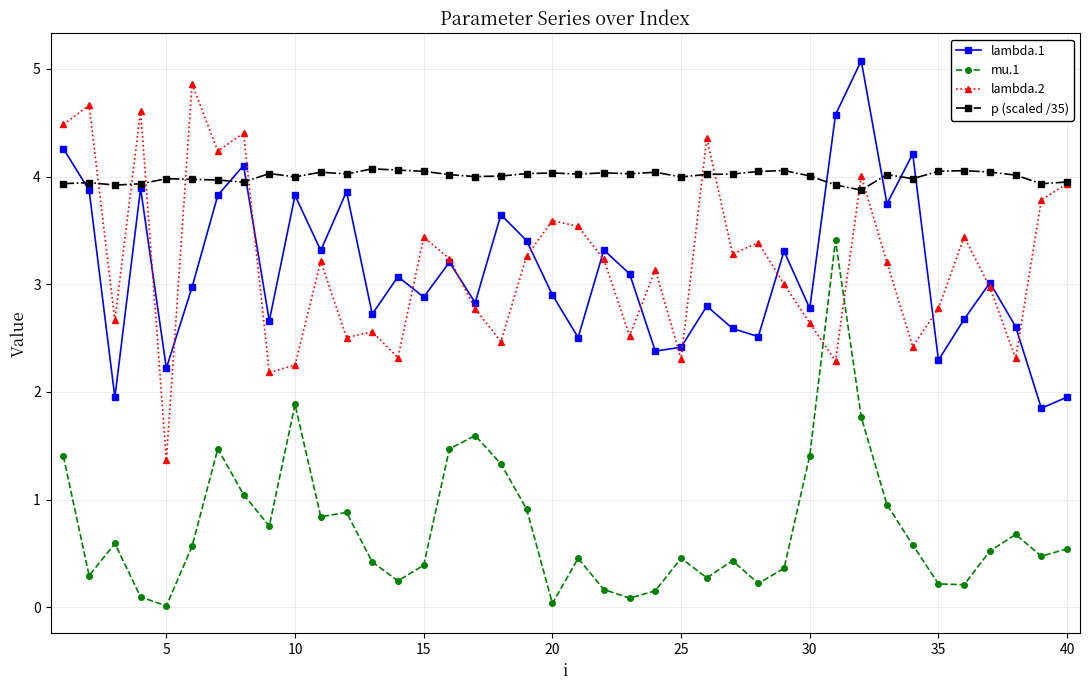

What is the average value of the lambda.2 series?

3.2